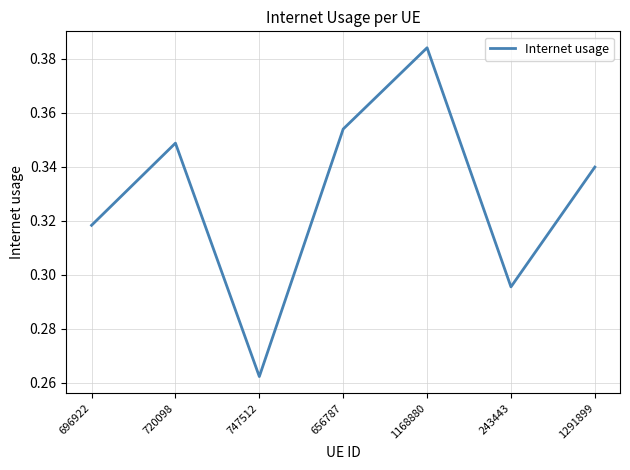

Is it true that the value at 696922 is 0.2?

False